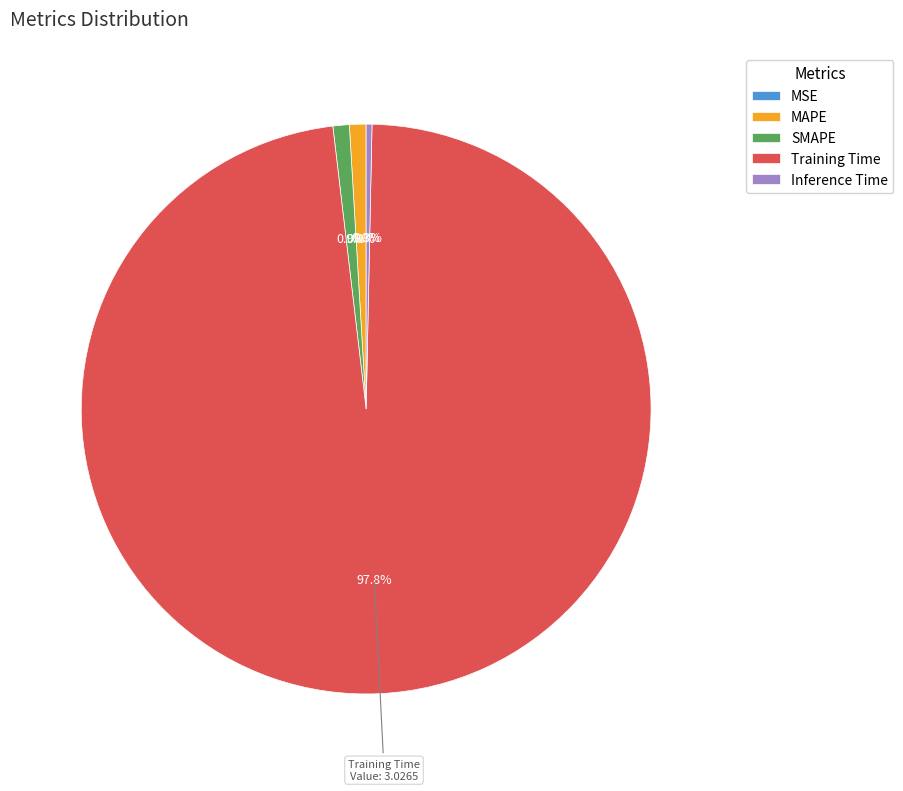

Which slice is the largest?

Training Time